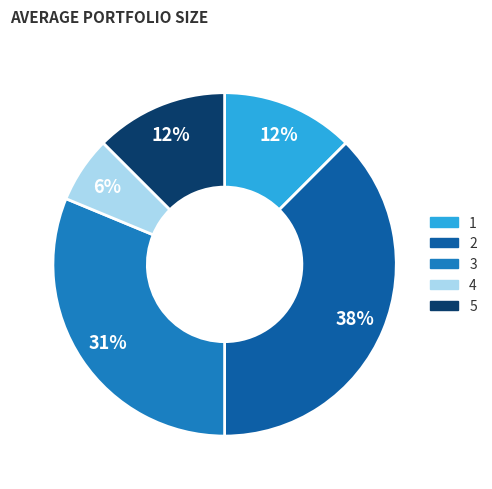

Which slice is the largest?

2